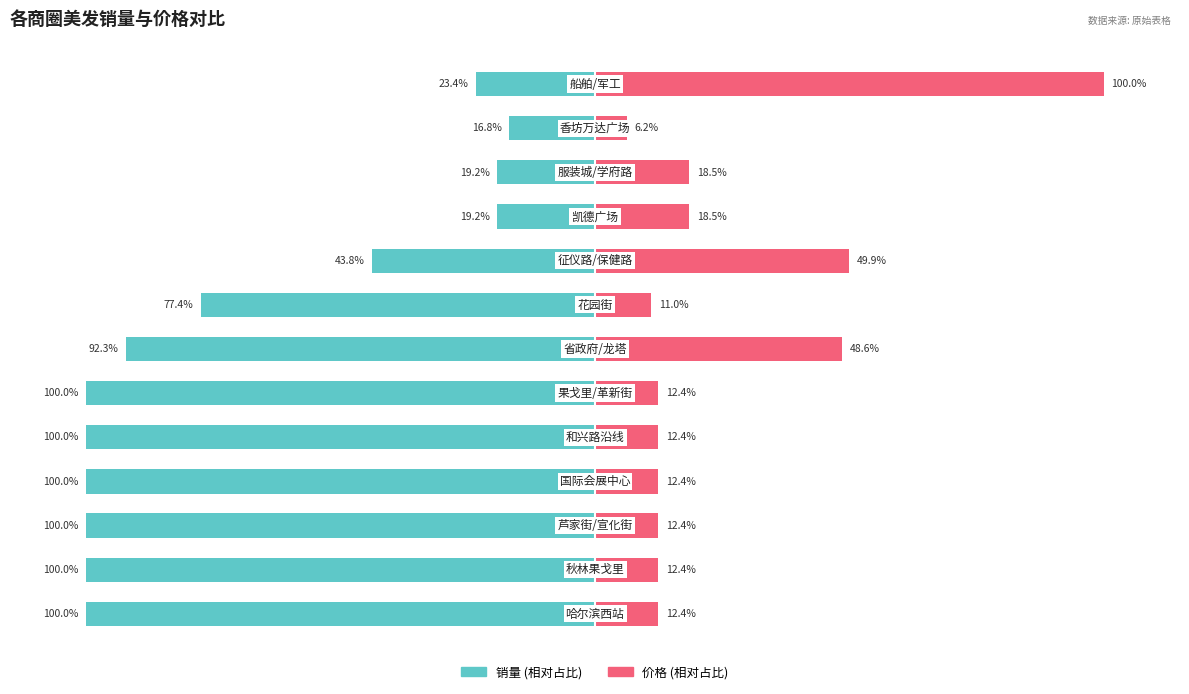

Which series has the widest spread of values?

价格